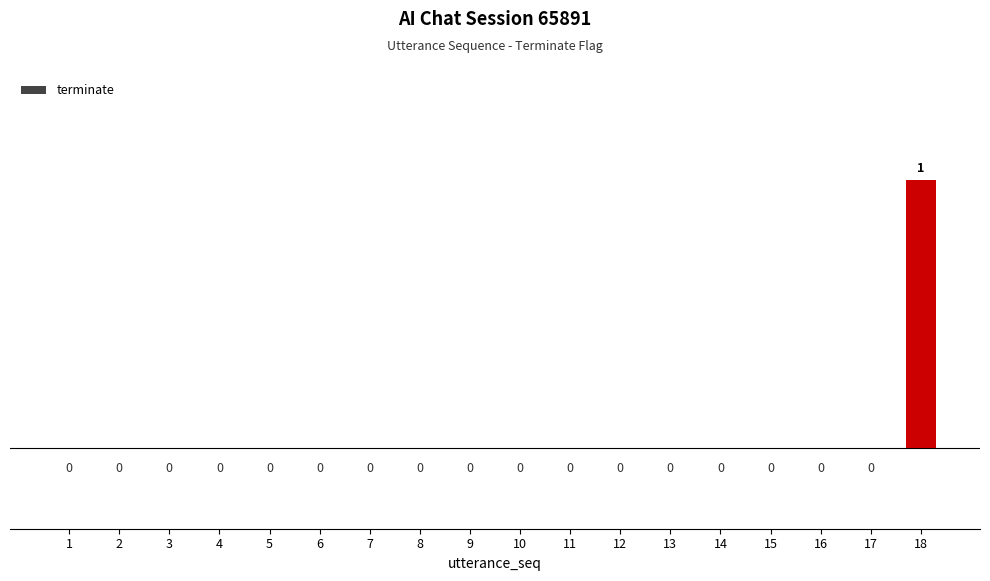

Which category has the highest value across all series?

18